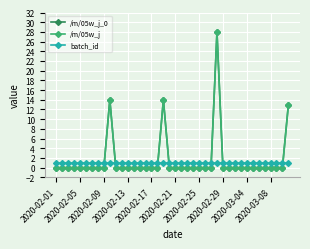

Is this an area chart (filled region under the line)?

No